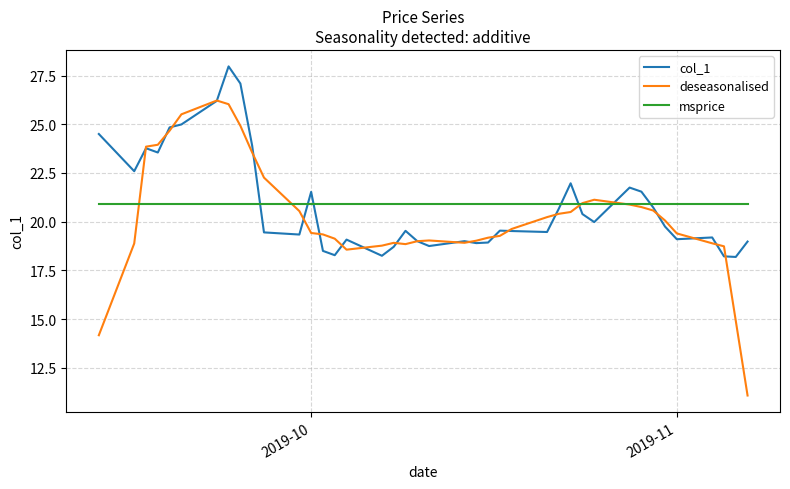

What is the highest value of the deseasonalised series?

26.2